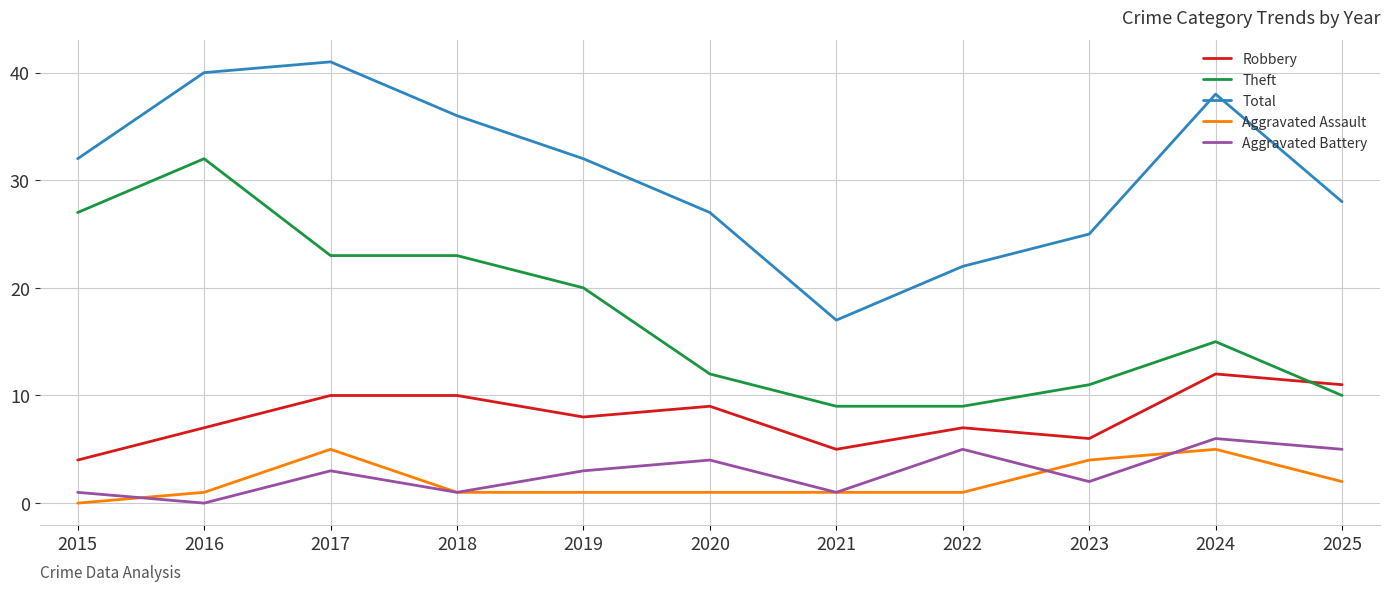

What is the difference between the maximum and second lowest values in the Total series?

19